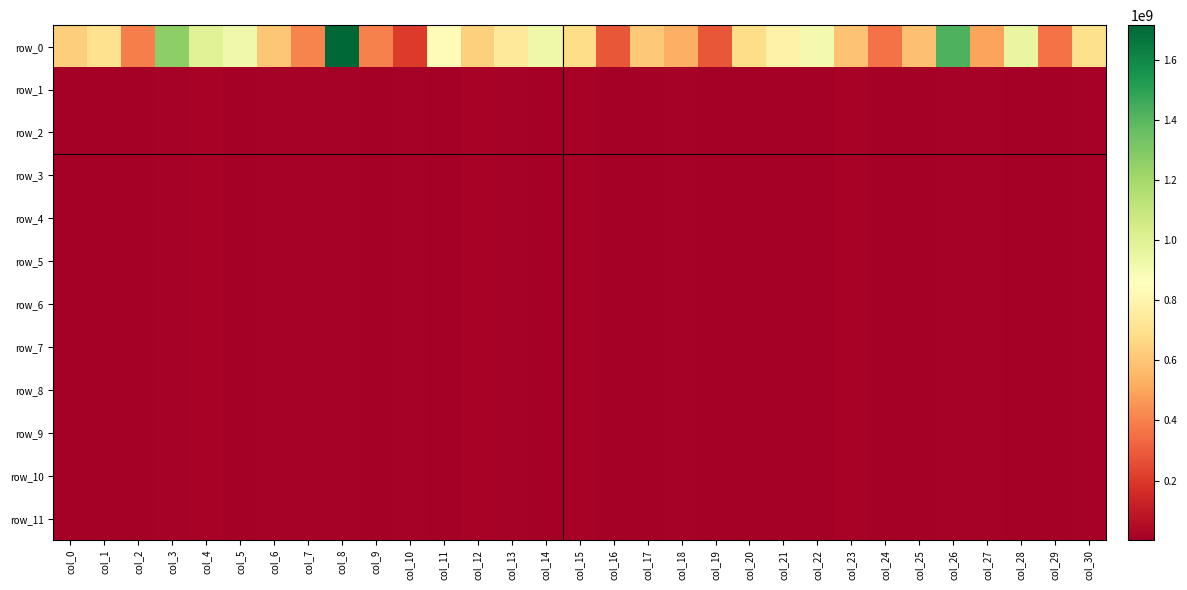

At how many categories does at least one series exceed 316430128?

28